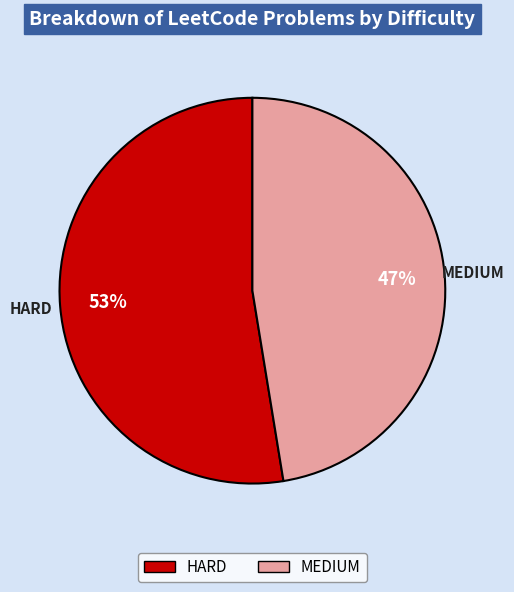

Which slice is the smallest?

MEDIUM